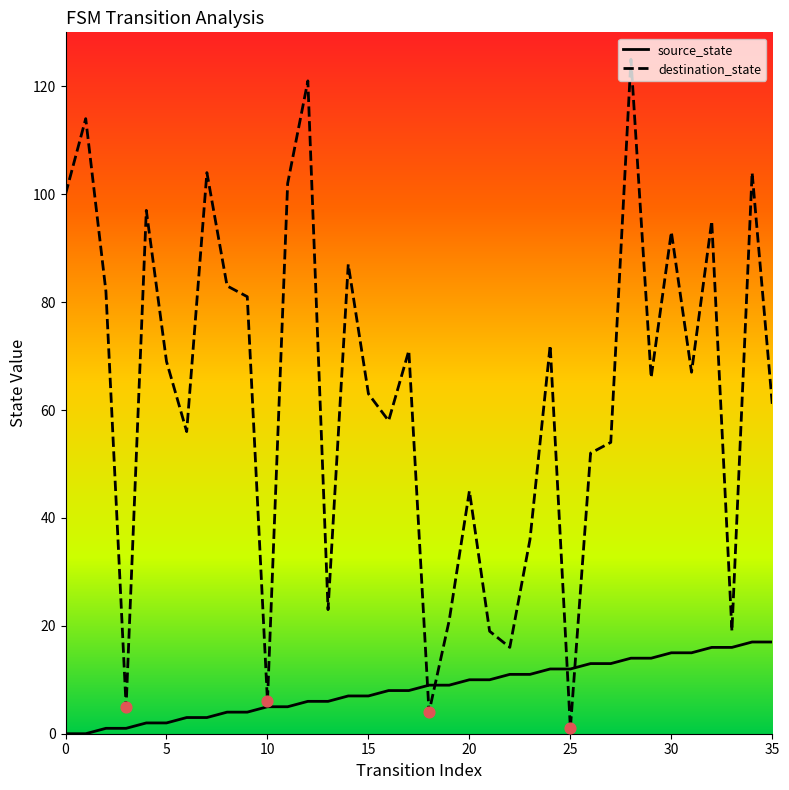

Which series has the largest range (max minus min)?

destination_state